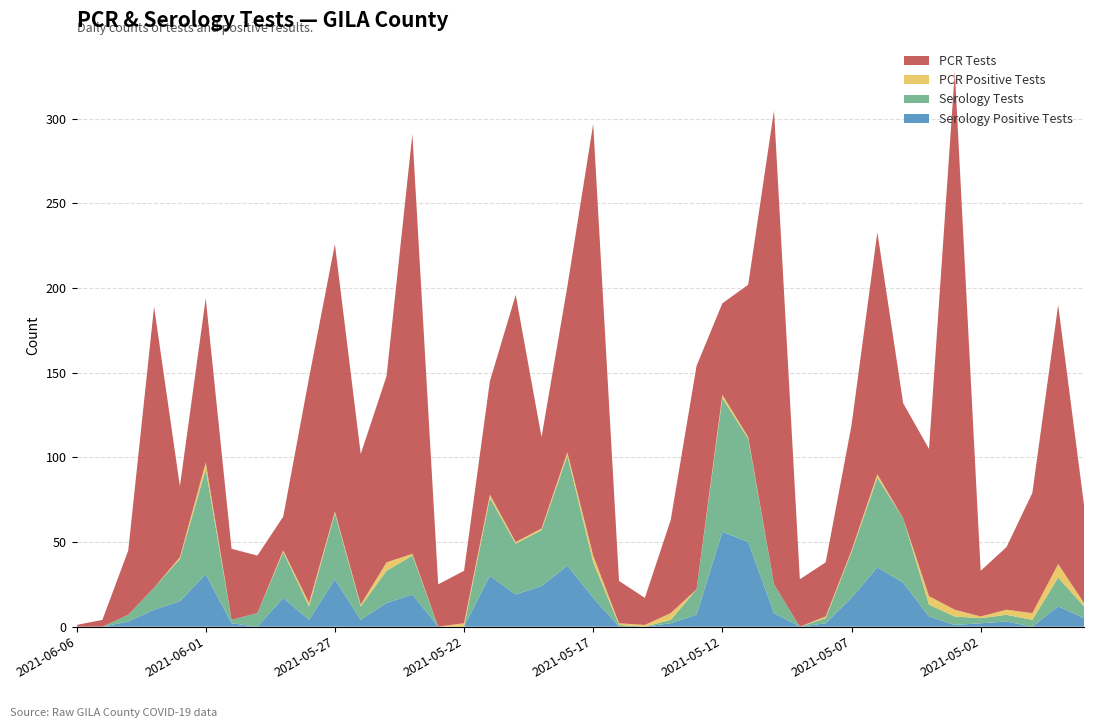

Reading left to right, what are all the values shown in this chart?

ser_pos_tests_GILA: 2021-06-06=0	2021-06-05=0	2021-06-04=3	2021-06-03=10	2021-06-02=15	2021-06-01=31	2021-05-31=2	2021-05-30=0	2021-05-29=17	2021-05-28=4	2021-05-27=28	2021-05-26=4	2021-05-25=14	2021-05-24=19	2021-05-23=0	2021-05-22=0	2021-05-21=30	2021-05-20=19	2021-05-19=24	2021-05-18=36	2021-05-17=17	2021-05-16=0	2021-05-15=0	2021-05-14=2	2021-05-13=7	2021-05-12=56	2021-05-11=50	2021-05-10=8	2021-05-09=0	2021-05-08=2	2021-05-07=17	2021-05-06=35	2021-05-05=26	2021-05-04=6	2021-05-03=1	2021-05-02=2	2021-05-01=3	2021-04-30=0	2021-04-29=12	2021-04-28=5
ser_tests_GILA: 2021-06-06=0	2021-06-05=0	2021-06-04=4	2021-06-03=13	2021-06-02=25	2021-06-01=62	2021-05-31=2	2021-05-30=8	2021-05-29=27	2021-05-28=8	2021-05-27=39	2021-05-26=8	2021-05-25=19	2021-05-24=23	2021-05-23=0	2021-05-22=0	2021-05-21=46	2021-05-20=30	2021-05-19=33	2021-05-18=65	2021-05-17=21	2021-05-16=1	2021-05-15=0	2021-05-14=2	2021-05-13=15	2021-05-12=79	2021-05-11=61	2021-05-10=17	2021-05-09=0	2021-05-08=3	2021-05-07=27	2021-05-06=53	2021-05-05=38	2021-05-04=7	2021-05-03=5	2021-05-02=3	2021-05-01=4	2021-04-30=4	2021-04-29=17	2021-04-28=7
pcr_pos_tests_GILA: 2021-06-06=0	2021-06-05=0	2021-06-04=0	2021-06-03=0	2021-06-02=1	2021-06-01=4	2021-05-31=0	2021-05-30=0	2021-05-29=1	2021-05-28=2	2021-05-27=1	2021-05-26=1	2021-05-25=5	2021-05-24=1	2021-05-23=0	2021-05-22=2	2021-05-21=2	2021-05-20=1	2021-05-19=1	2021-05-18=2	2021-05-17=4	2021-05-16=1	2021-05-15=1	2021-05-14=4	2021-05-13=0	2021-05-12=2	2021-05-11=1	2021-05-10=0	2021-05-09=0	2021-05-08=1	2021-05-07=1	2021-05-06=2	2021-05-05=0	2021-05-04=5	2021-05-03=4	2021-05-02=1	2021-05-01=3	2021-04-30=4	2021-04-29=8	2021-04-28=2
pcr_tests_GILA: 2021-06-06=1	2021-06-05=4	2021-06-04=38	2021-06-03=166	2021-06-02=42	2021-06-01=97	2021-05-31=42	2021-05-30=34	2021-05-29=20	2021-05-28=133	2021-05-27=158	2021-05-26=89	2021-05-25=110	2021-05-24=248	2021-05-23=25	2021-05-22=31	2021-05-21=67	2021-05-20=146	2021-05-19=54	2021-05-18=98	2021-05-17=255	2021-05-16=25	2021-05-15=16	2021-05-14=55	2021-05-13=132	2021-05-12=54	2021-05-11=90	2021-05-10=280	2021-05-09=28	2021-05-08=32	2021-05-07=74	2021-05-06=143	2021-05-05=68	2021-05-04=87	2021-05-03=318	2021-05-02=27	2021-05-01=37	2021-04-30=71	2021-04-29=153	2021-04-28=58